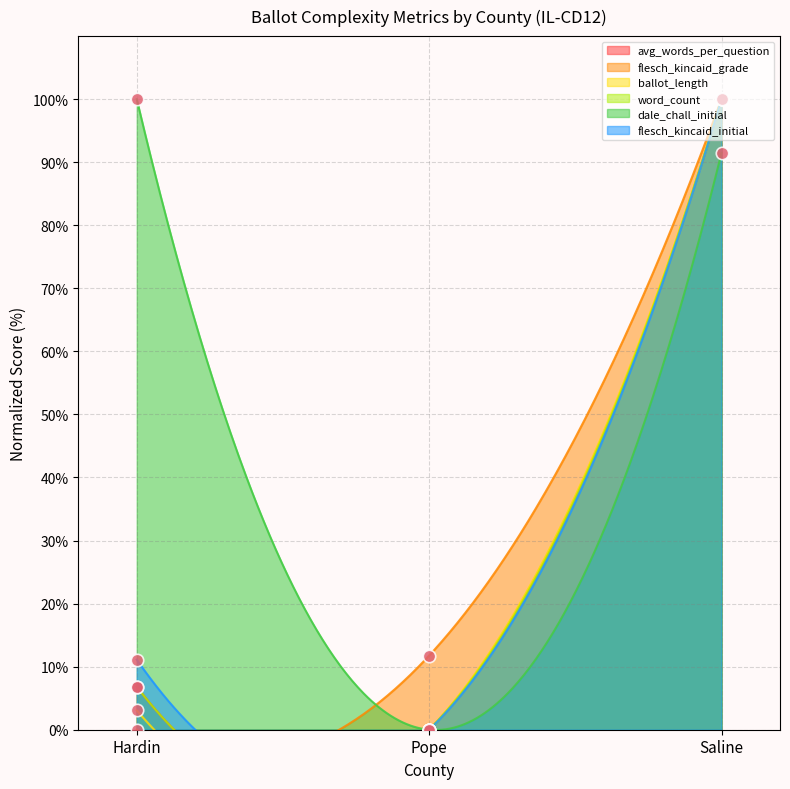

At how many categories does at least one series exceed 90?

2